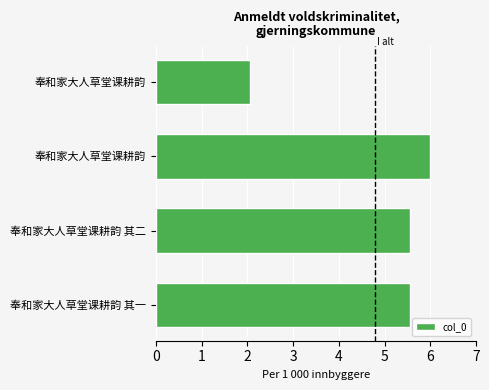

How many data points are above 5?

3